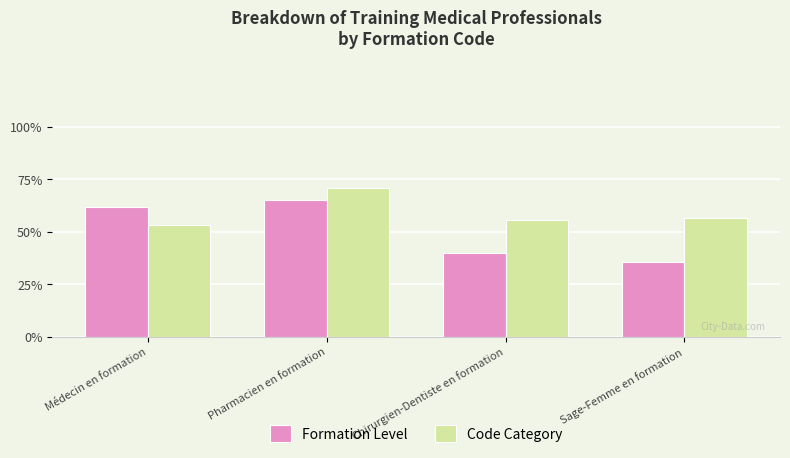

Between Sage-Femme en formation and Chirurgien-Dentiste en formation, which is larger?

Chirurgien-Dentiste en formation